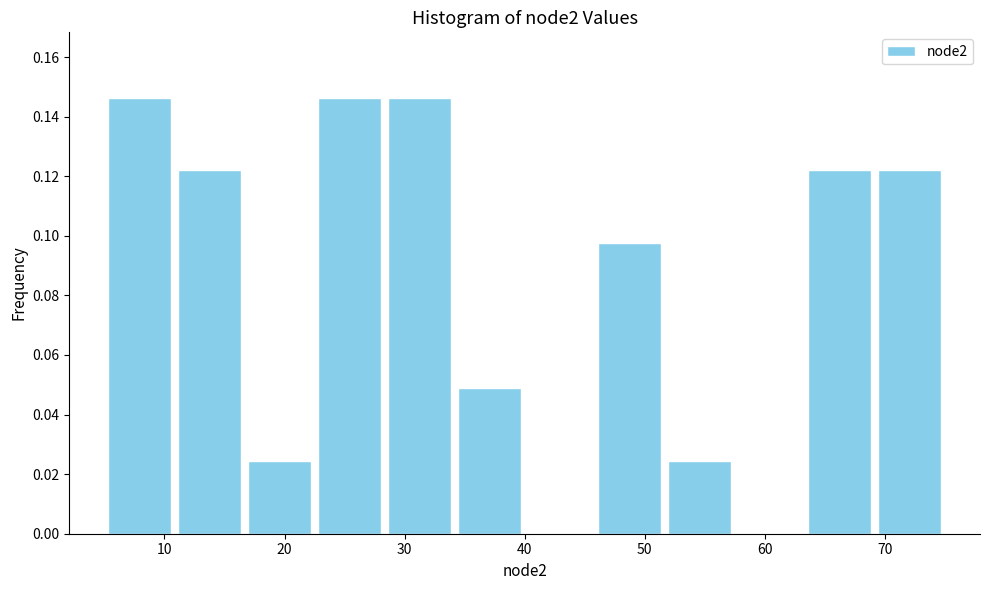

Reading left to right, transcribe this chart: for each bar, give the range it covers on the x-axis and its height. Neither the bar edges nor the heights are printed on the chart, so give them approximately, as read against the axes.

5 to 11: 0.146
11 to 17: 0.122
17 to 23: 0.024
23 to 28: 0.146
28 to 34: 0.146
34 to 40: 0.048
40 to 46: 0
46 to 52: 0.098
52 to 58: 0.024
58 to 63: 0
63 to 69: 0.122
69 to 75: 0.122